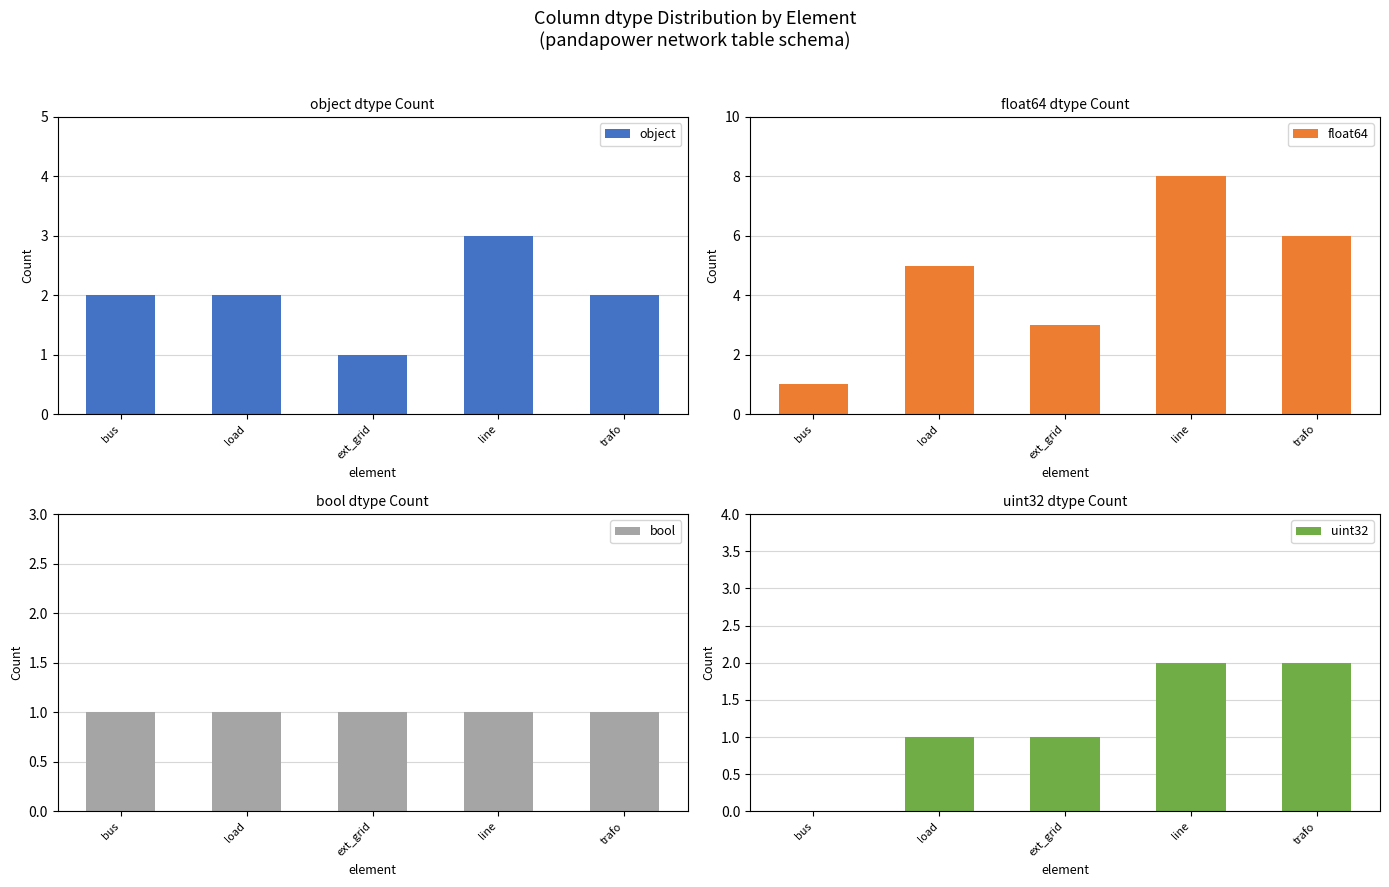

Which series has the largest total across all categories?

float64